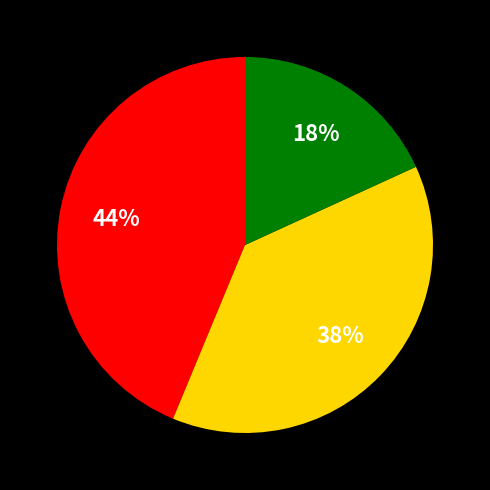

How many segments does this pie chart have?

3